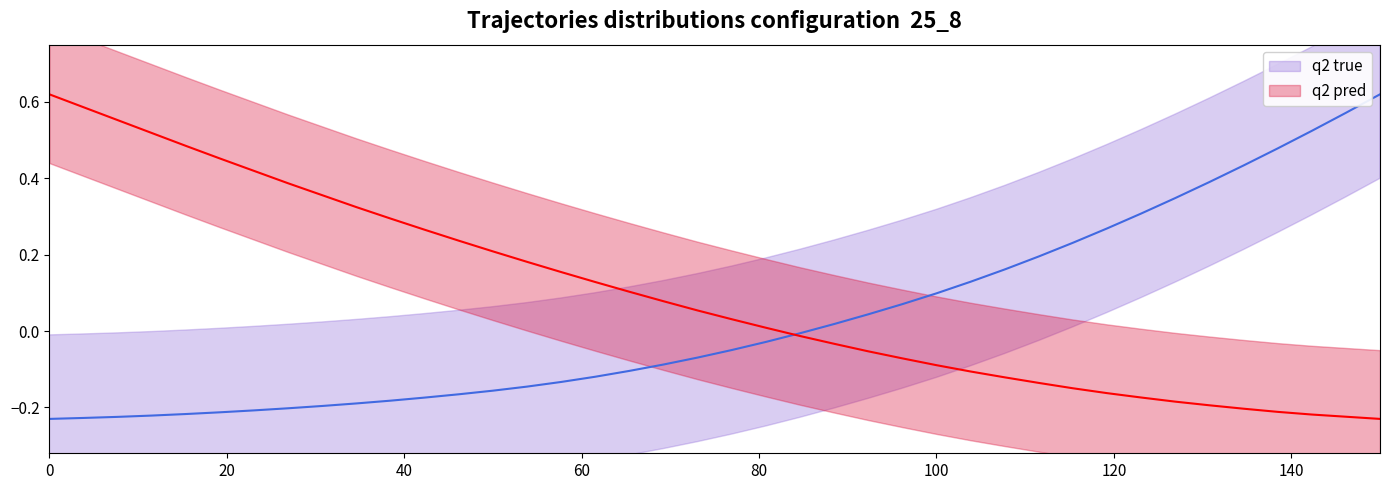

What is the lowest value of the q2 true series?

-0.2